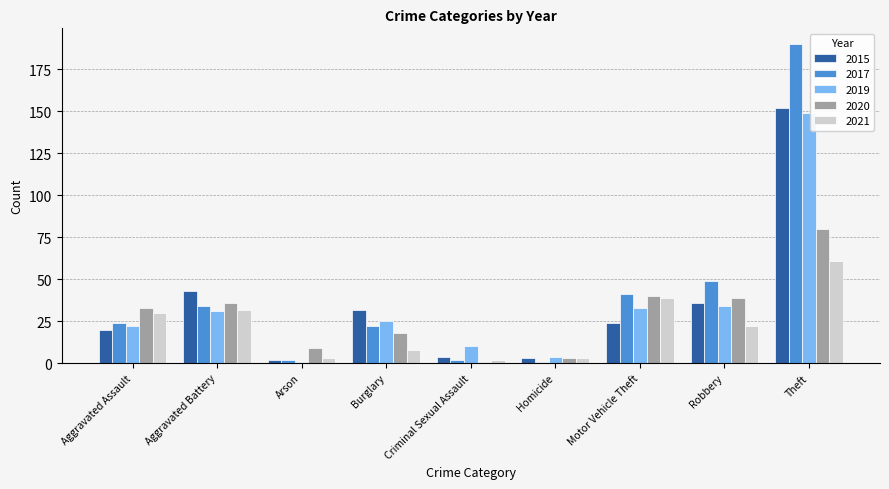

How many distinct data groups are displayed?

5